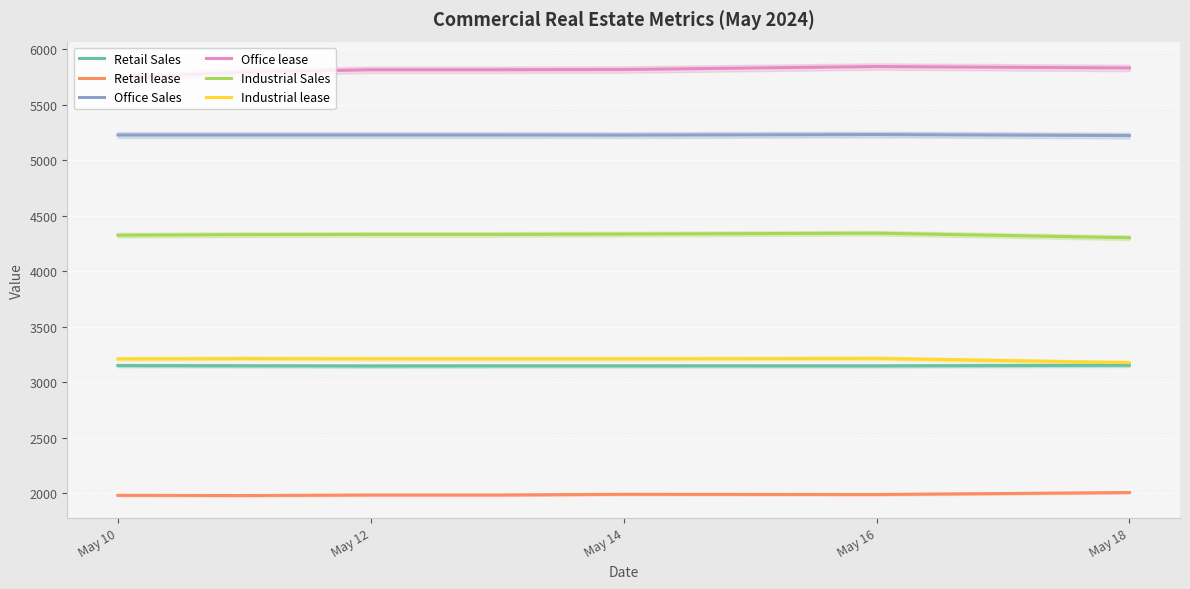

Which series has the largest range (max minus min)?

Office lease